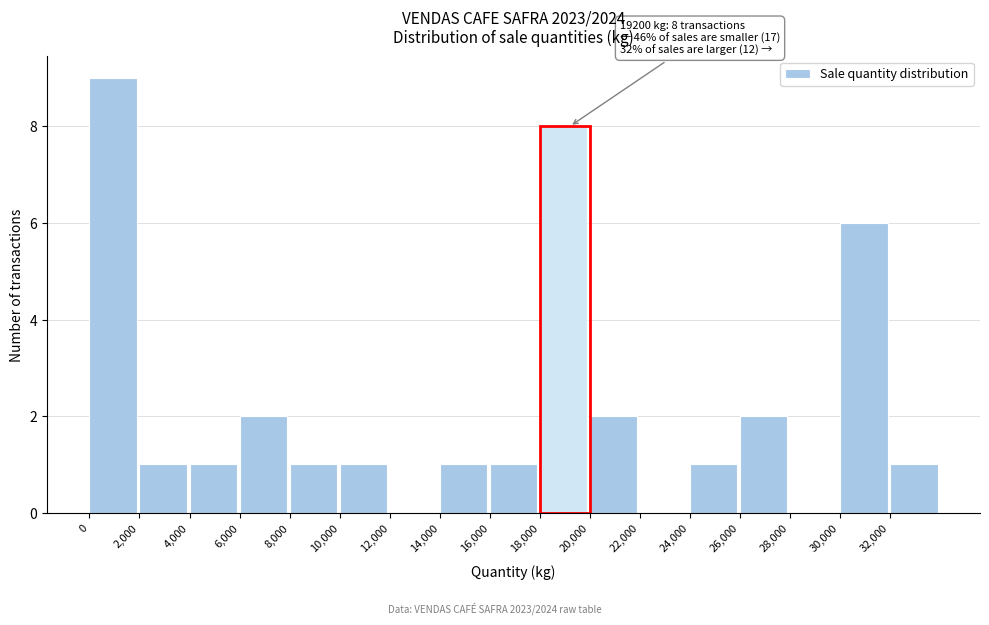

Over which range of the x-axis is the bar tallest?

0 to 2000